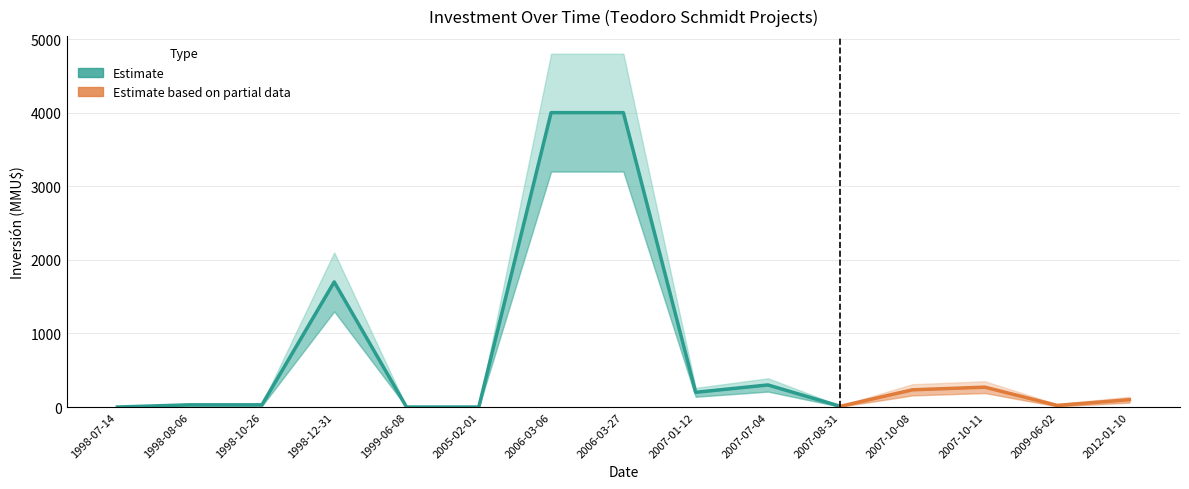

At which label is Inversión lower closest to 1600?

1998-12-31